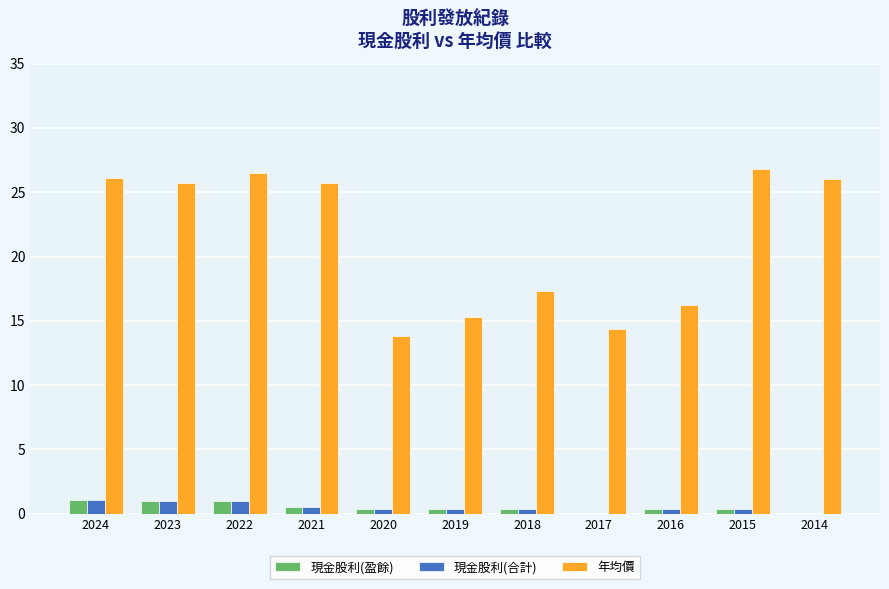

What is the sum of all 現金股利(盈餘) values?

5.6